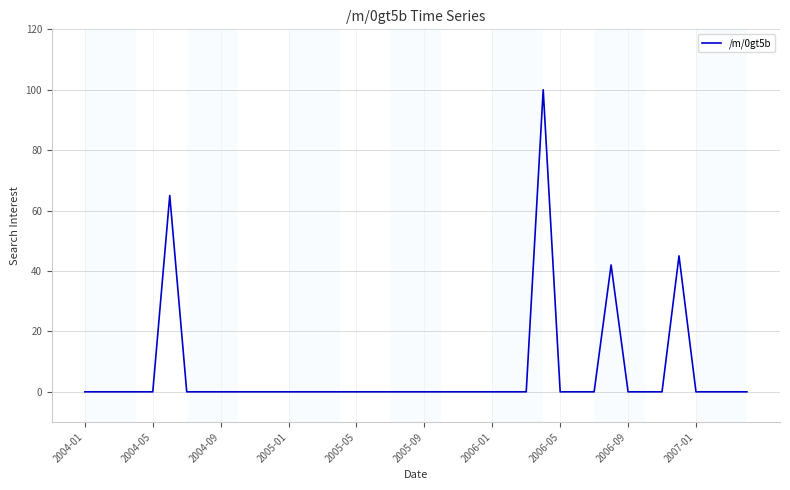

Reading left to right, transcribe all the data shown in this chart.

0	0	0	0	0	65	0	0	0	0	0	0	0	0	0	0	0	0	0	0	0	0	0	0	0	0	0	100	0	0	0	42	0	0	0	45	0	0	0	0